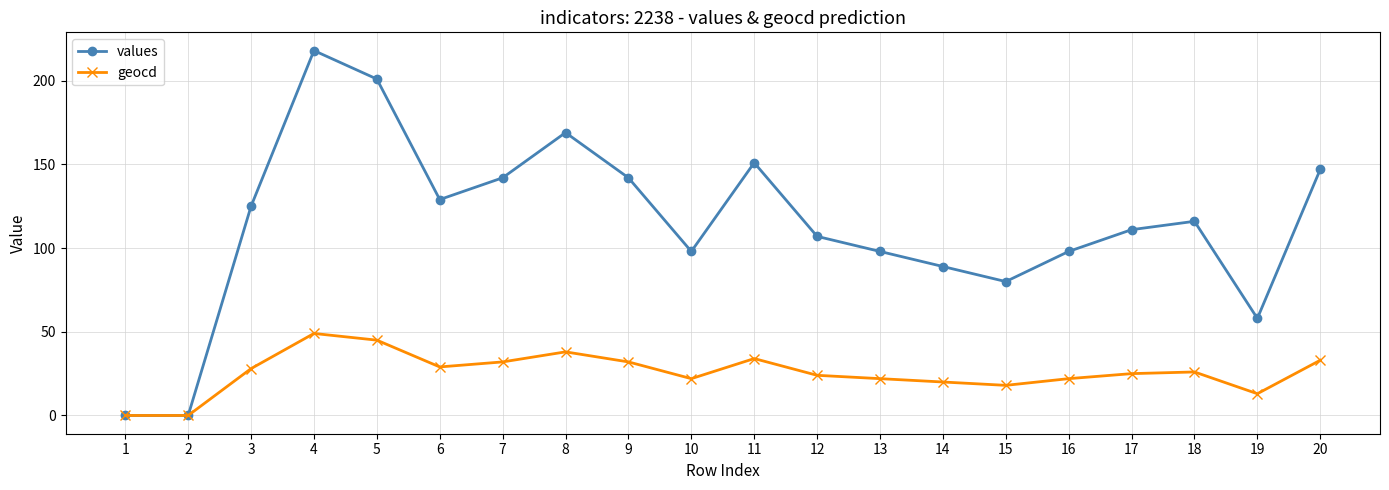

Reading right to left, transcribe all the data shown in this chart.

values: 20=147	19=58	18=116	17=111	16=98	15=80	14=89	13=98	12=107	11=151	10=98	9=142	8=169	7=142	6=129	5=201	4=218	3=125	2=0	1=0
geocd: 20=33	19=13	18=26	17=25	16=22	15=18	14=20	13=22	12=24	11=34	10=22	9=32	8=38	7=32	6=29	5=45	4=49	3=28	2=0	1=0